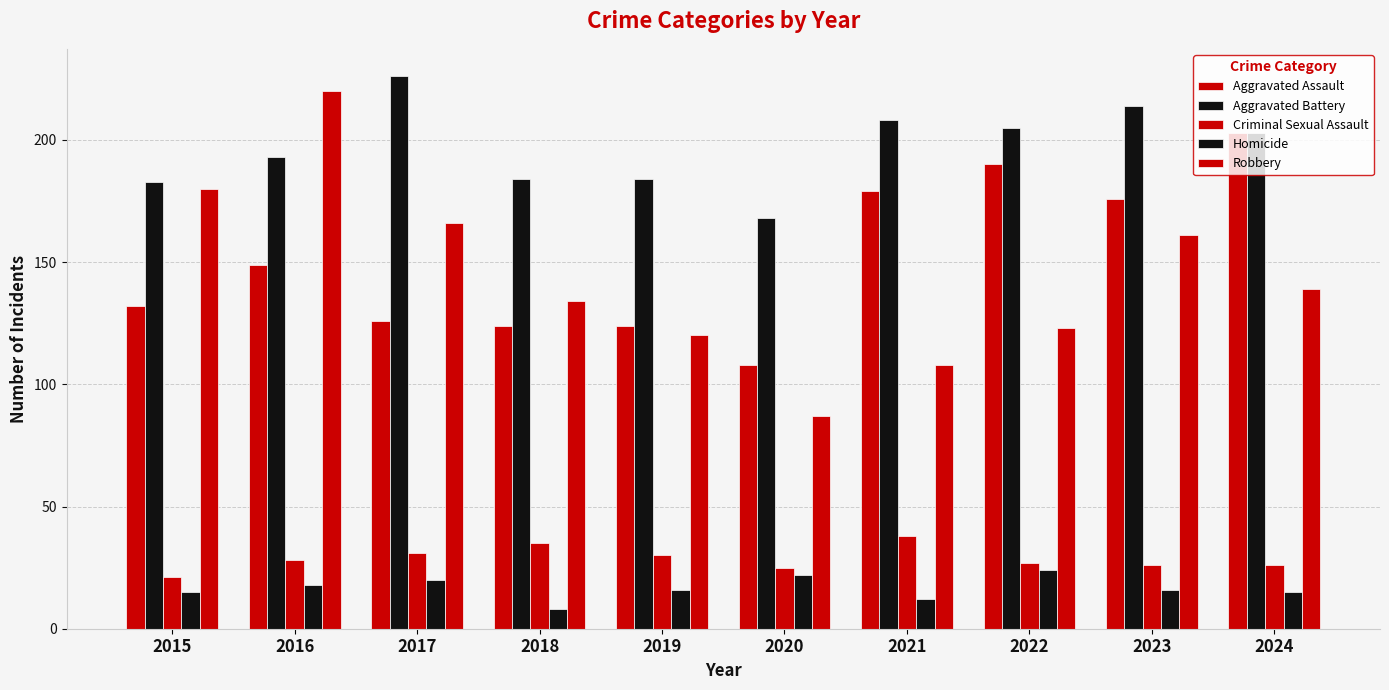

Count the number of categories in the chart.

10